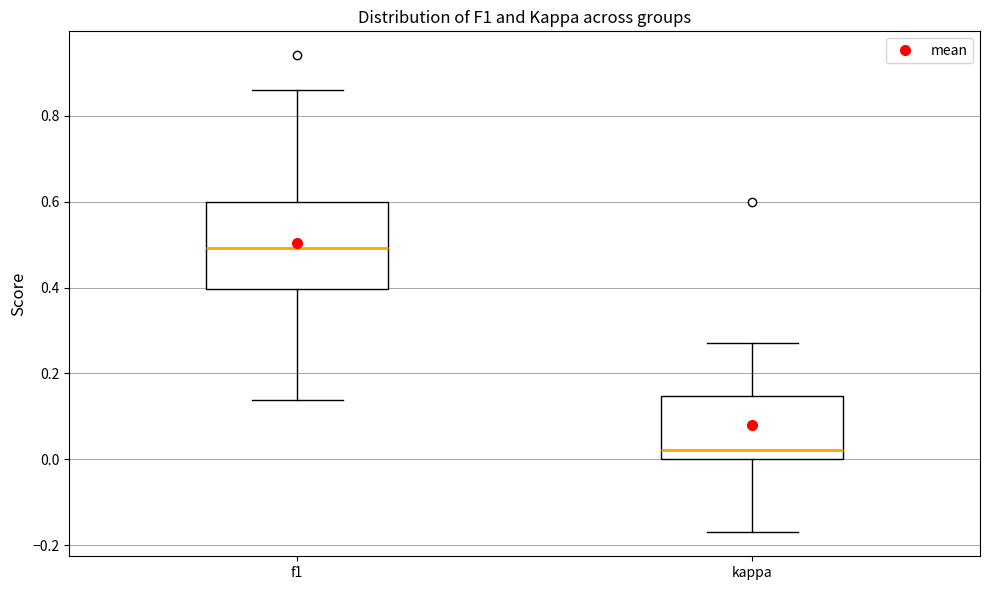

Which box's median line is the highest?

f1